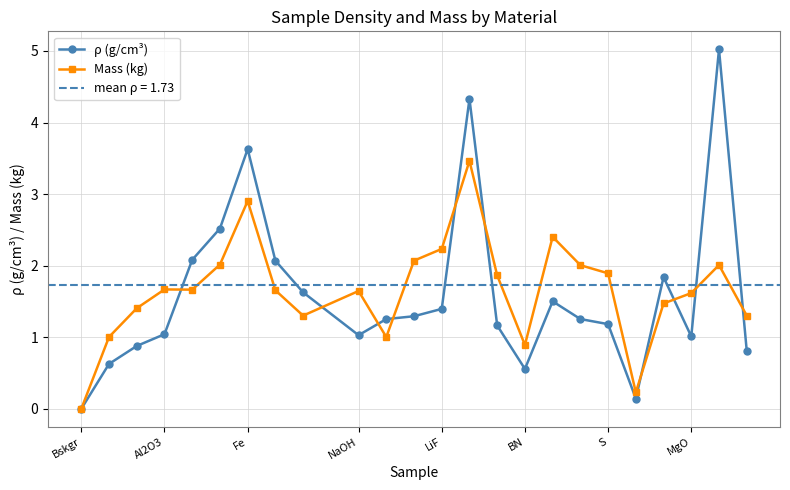

How many data points in ρ (g/cm³) are less than 1?

6